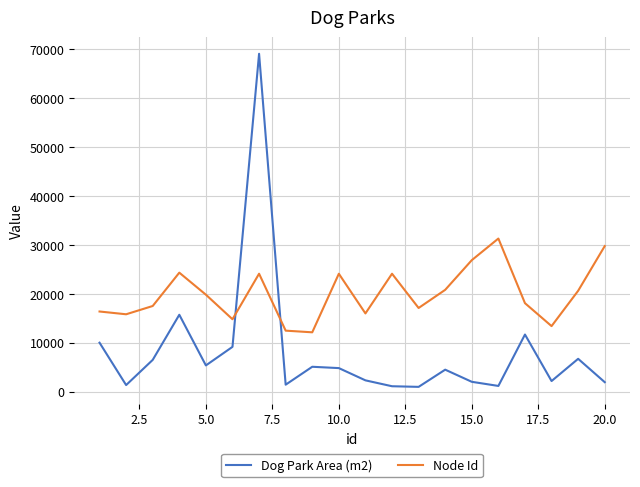

What is the maximum value for Dog Park Area (m2)?

69100